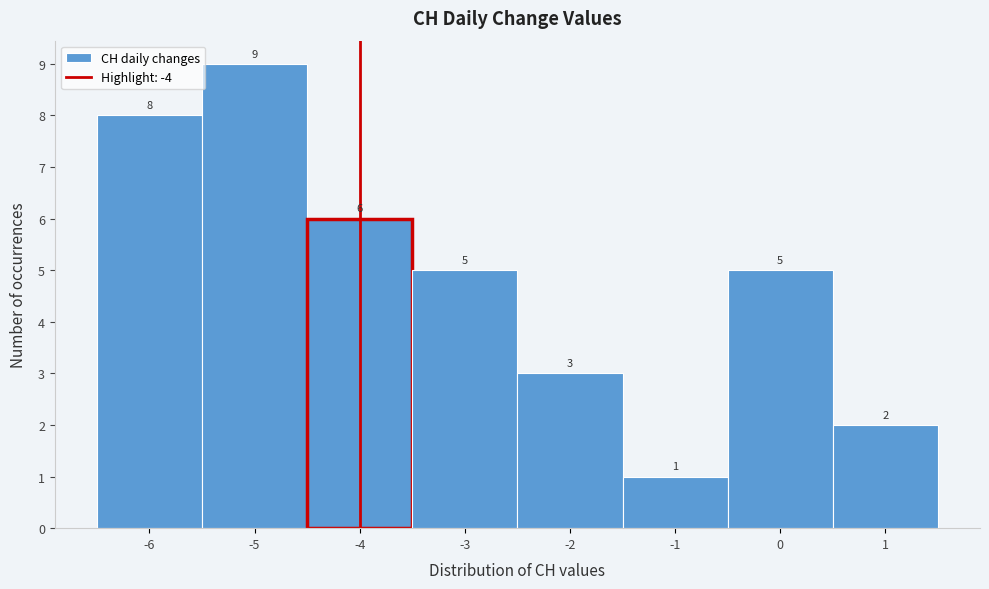

Reading left to right, list every bar in this chart as the range it spans on the x-axis followed by its height.

-6.5 to -5.5: 8
-5.5 to -4.5: 9
-4.5 to -3.5: 6
-3.5 to -2.5: 5
-2.5 to -1.5: 3
-1.5 to -0.5: 1
-0.5 to 0.5: 5
0.5 to 1.5: 2